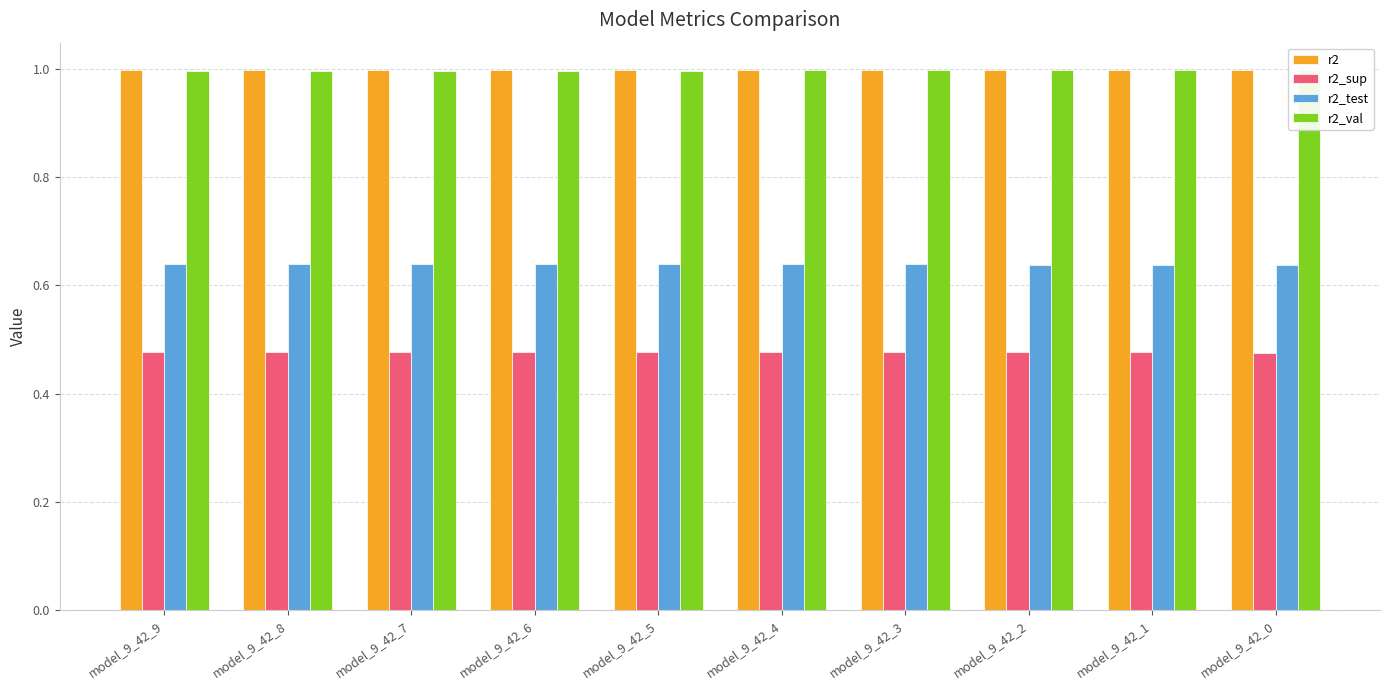

Which series has the largest total across all categories?

r2